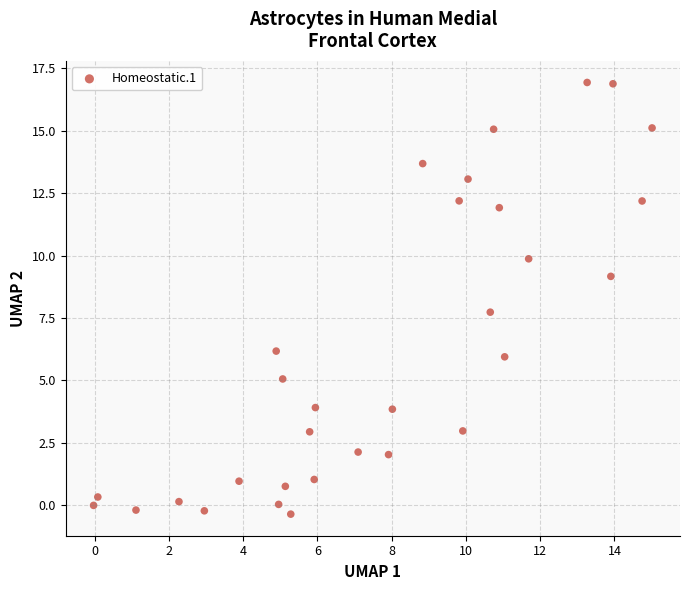

What is the range of X values (max minus min)?

15.0